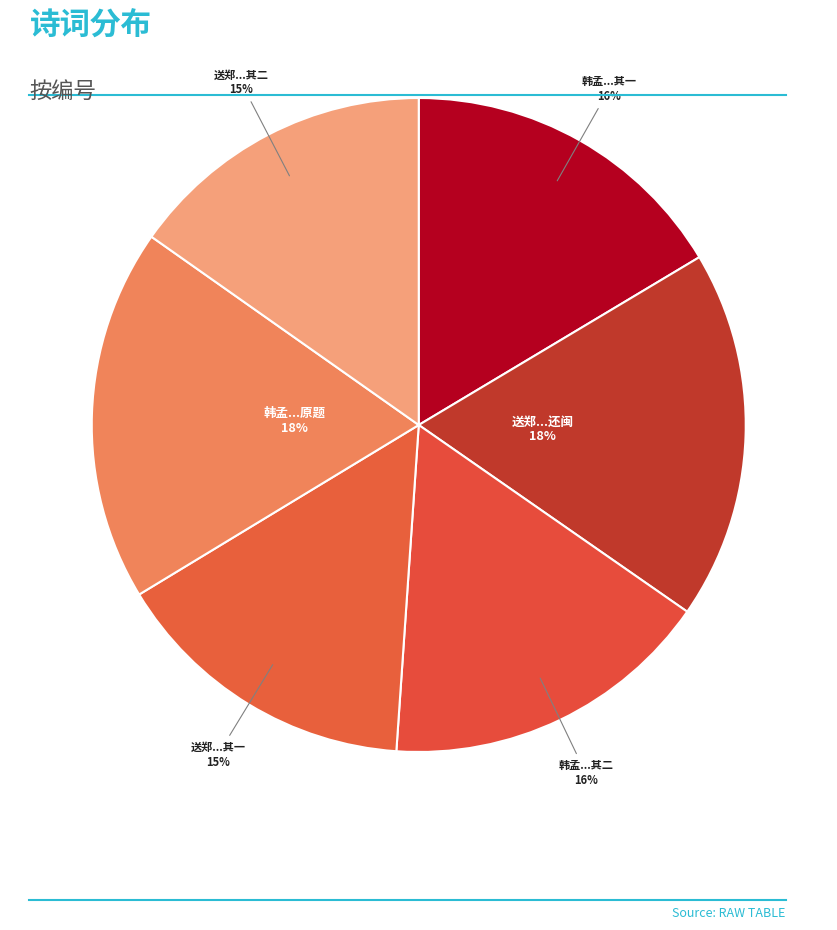

How many segments does this pie chart have?

6